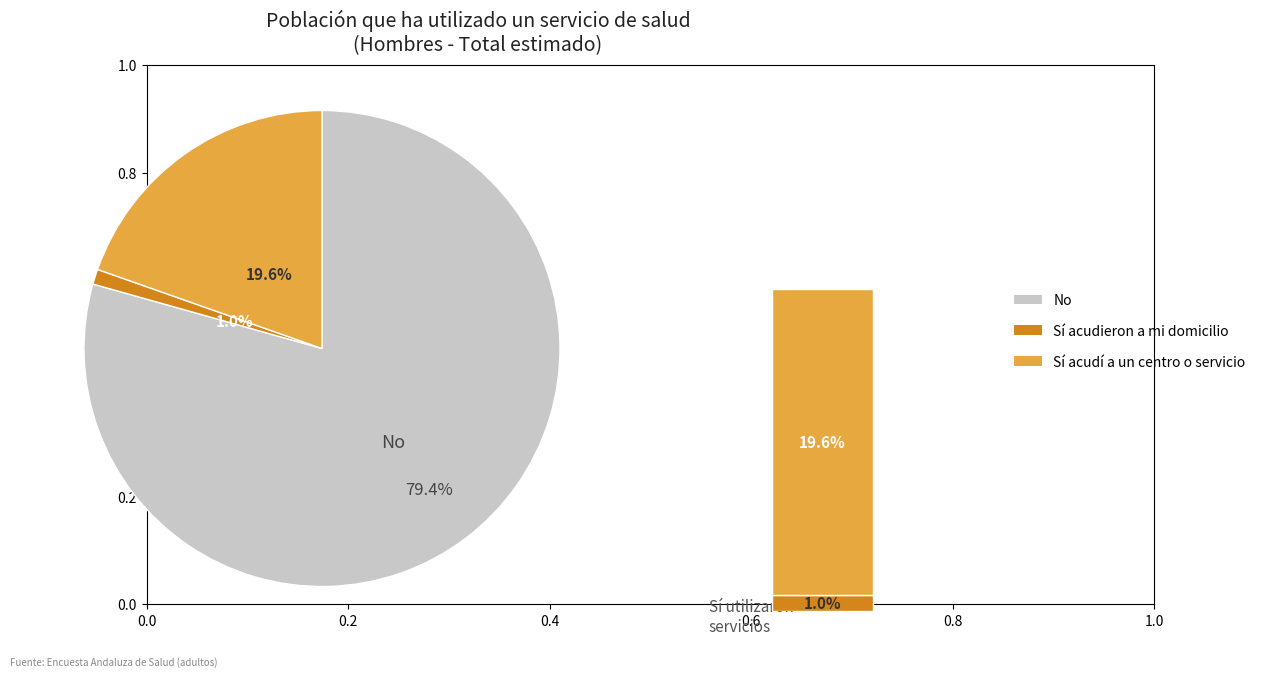

Does Sí acudieron a mi domicilio represent more than half of the total?

No